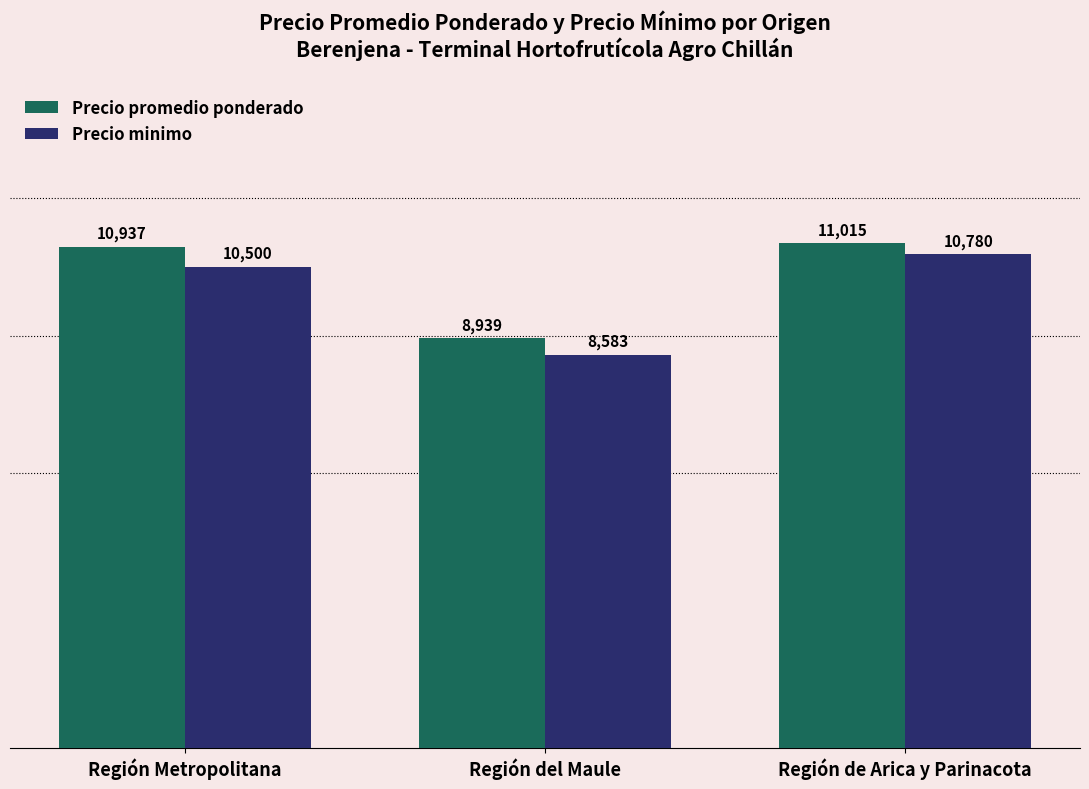

What is the minimum value shown in the chart?

8583.3